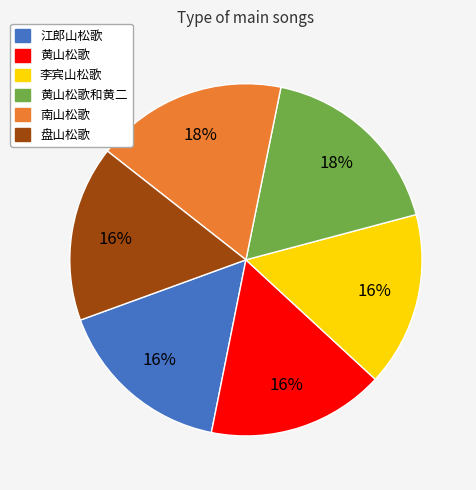

Is the sum of 李宾山松歌 and 黄山松歌和黄二 greater than half?

No